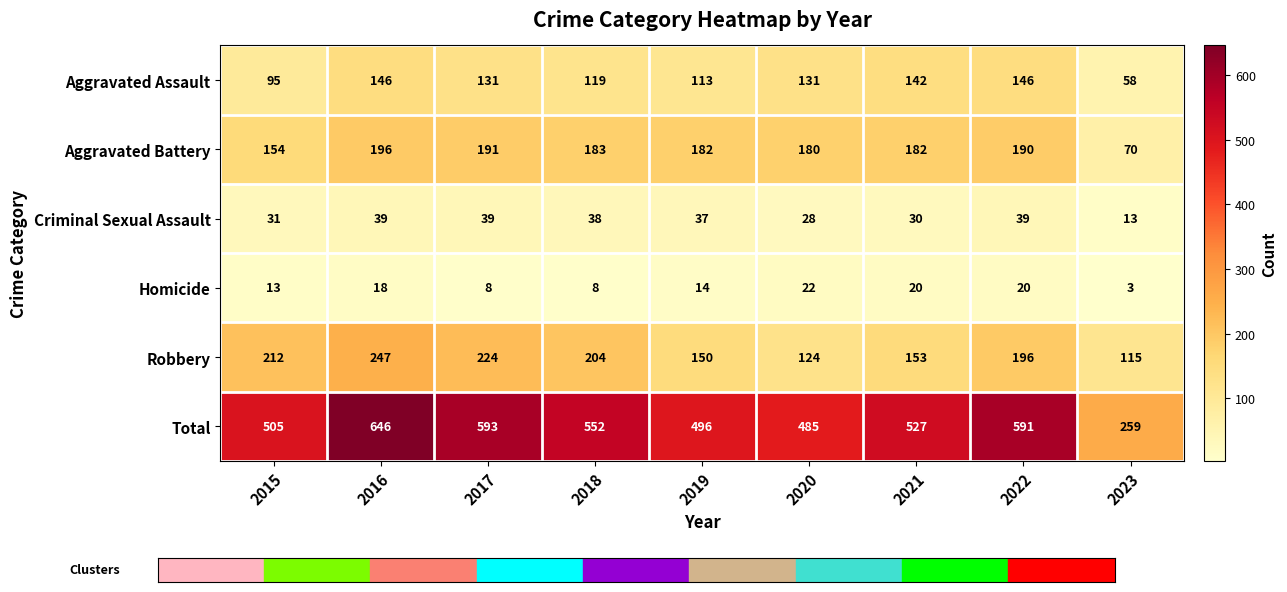

What is the difference between the maximum and minimum values in the Aggravated Battery series?

126